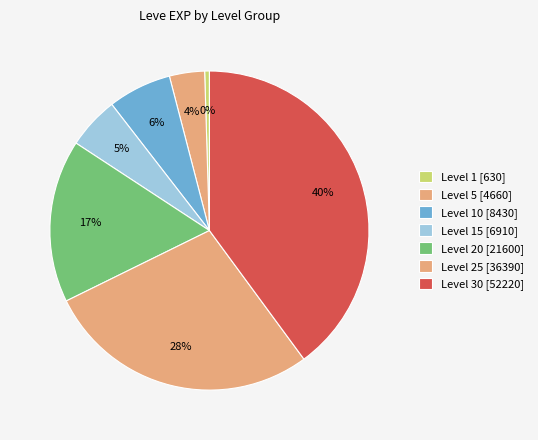

To the nearest percent, what is the difference between the largest and smallest slice percentages?

39%